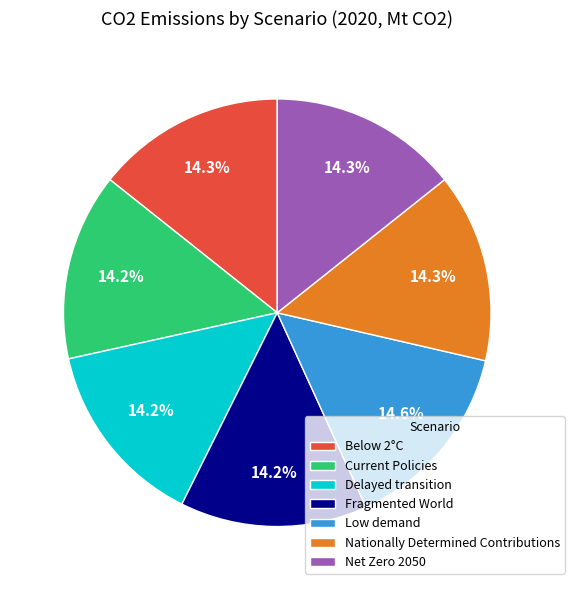

What percentage is the Nationally Determined Contributions slice, to the nearest percent?

14%